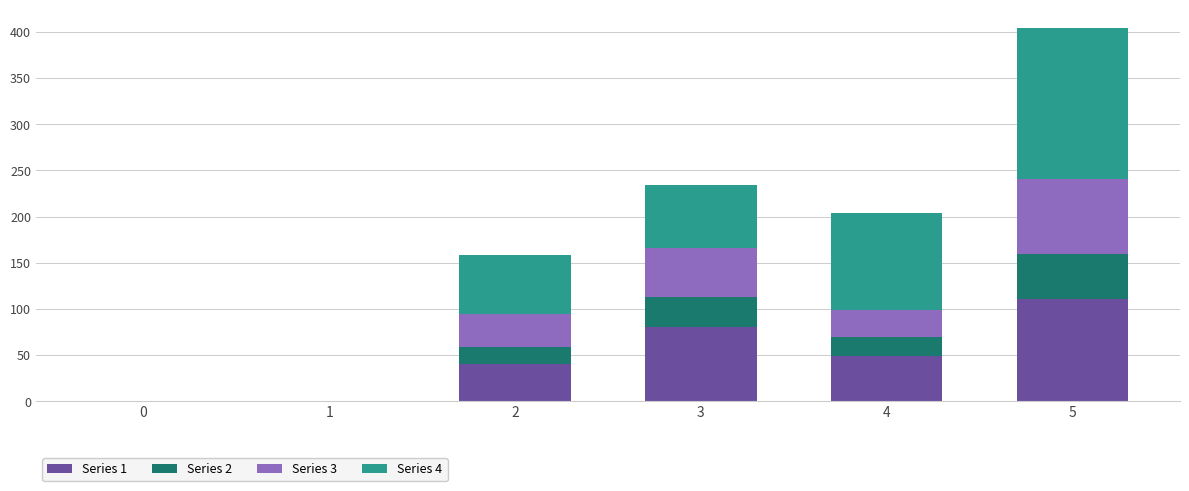

How many categories are shown in the chart?

6